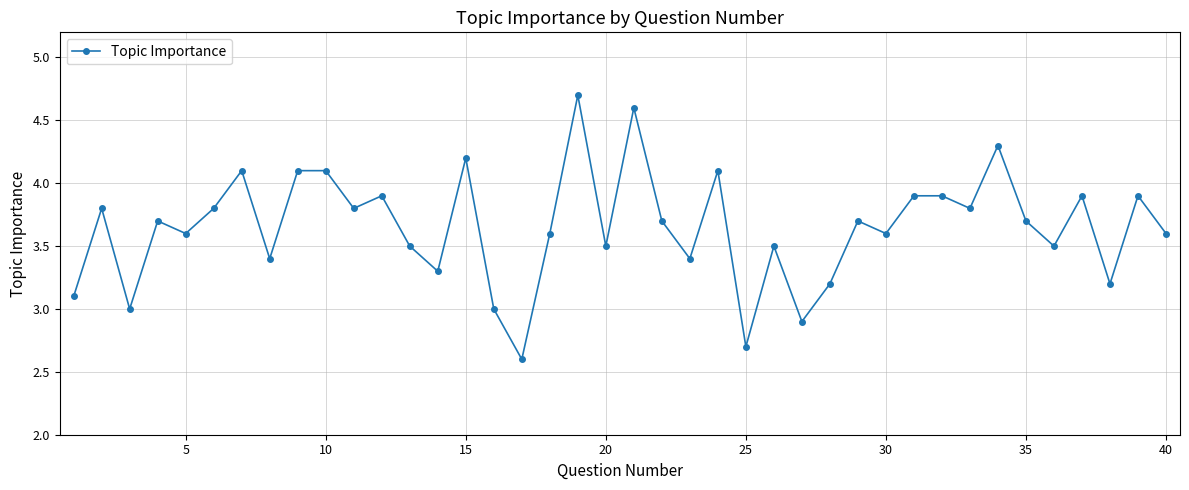

True or false: the data has more than 1 interior local peaks.

True